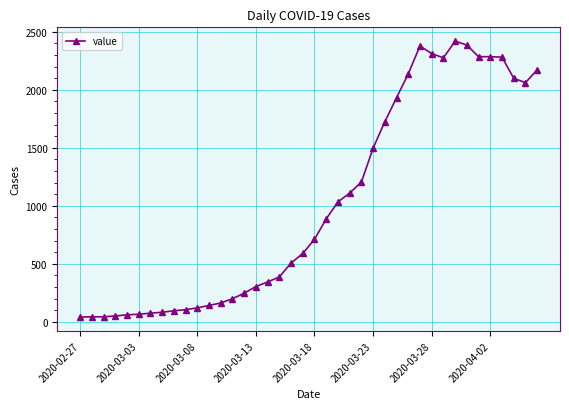

What is the sum of all values?

40835